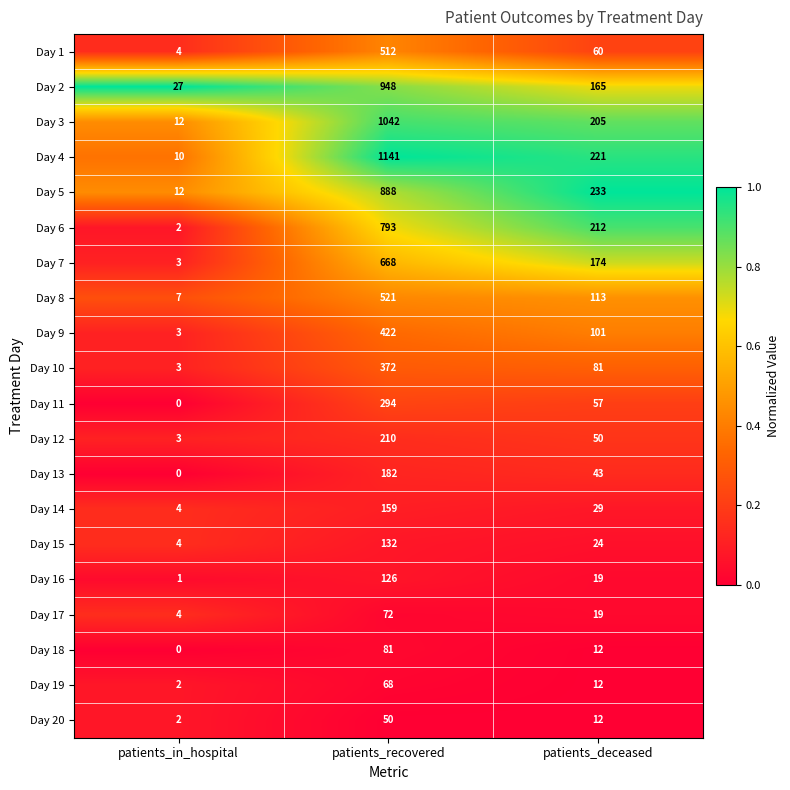

At which label does Day 20 first exceed 12?

patients_recovered